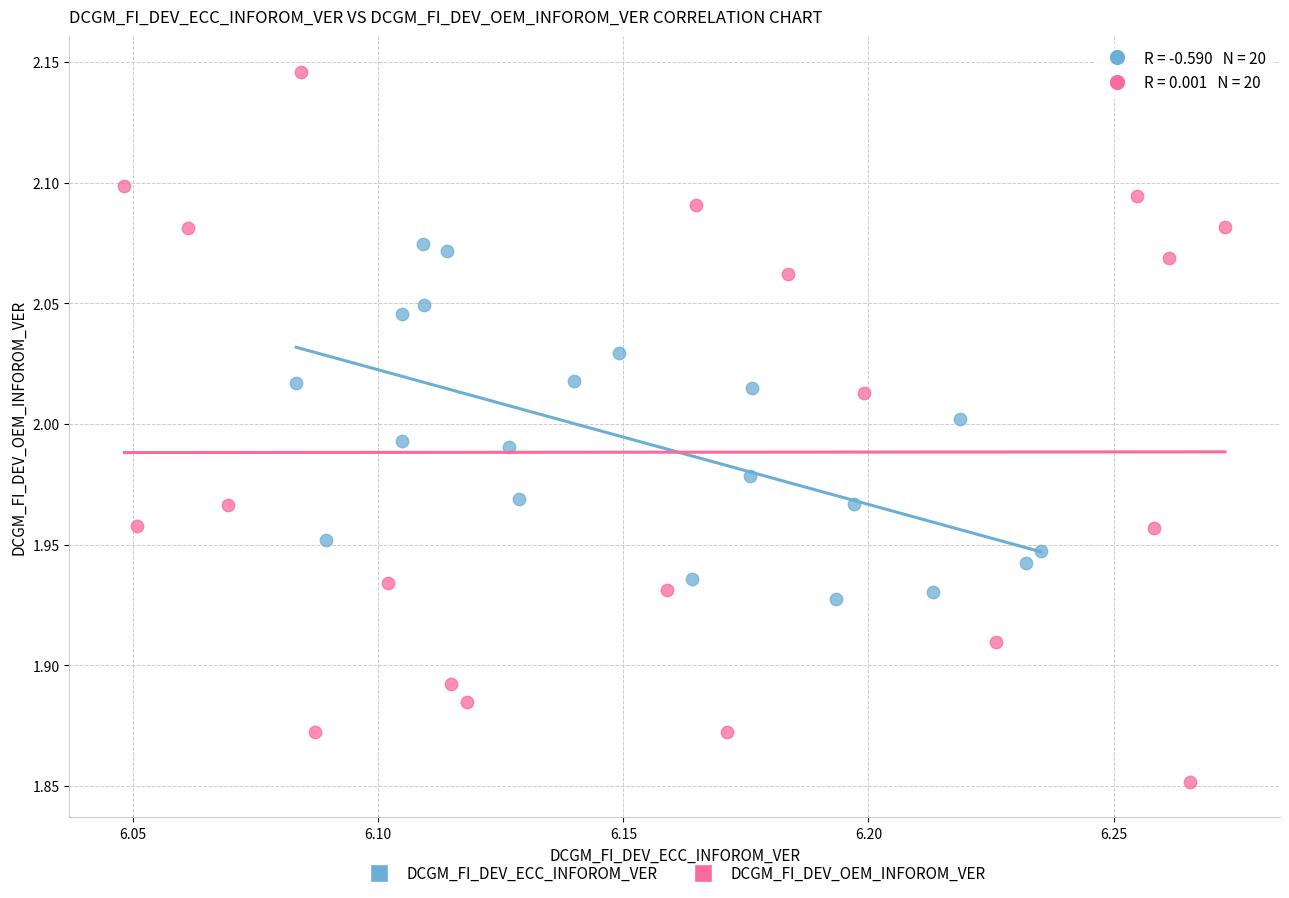

Which series reaches the maximum Y coordinate?

DCGM_FI_DEV_OEM_INFOROM_VER